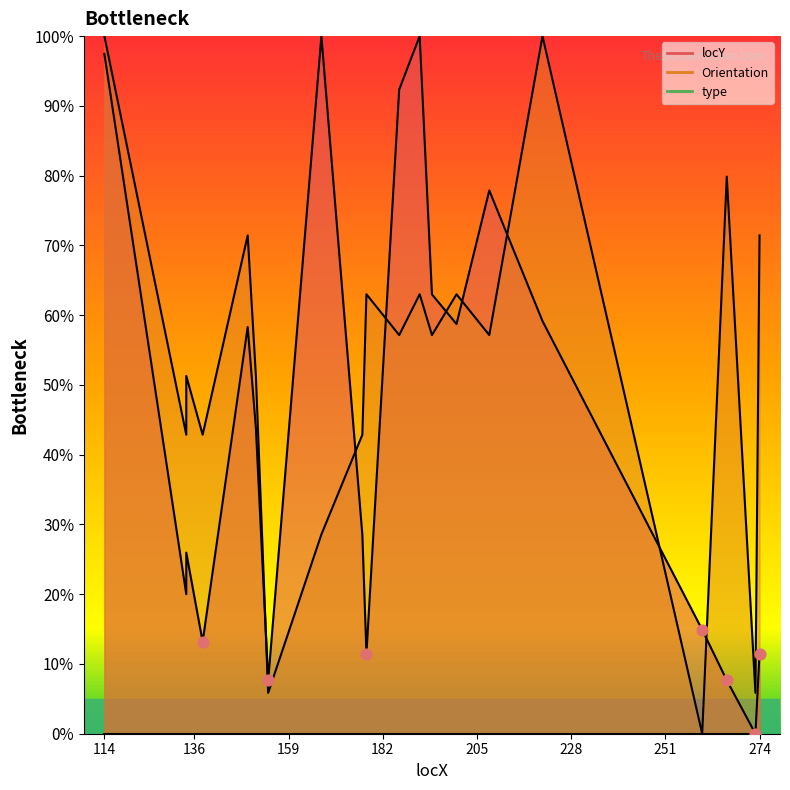

What is the total value across all series at 149?

129.7